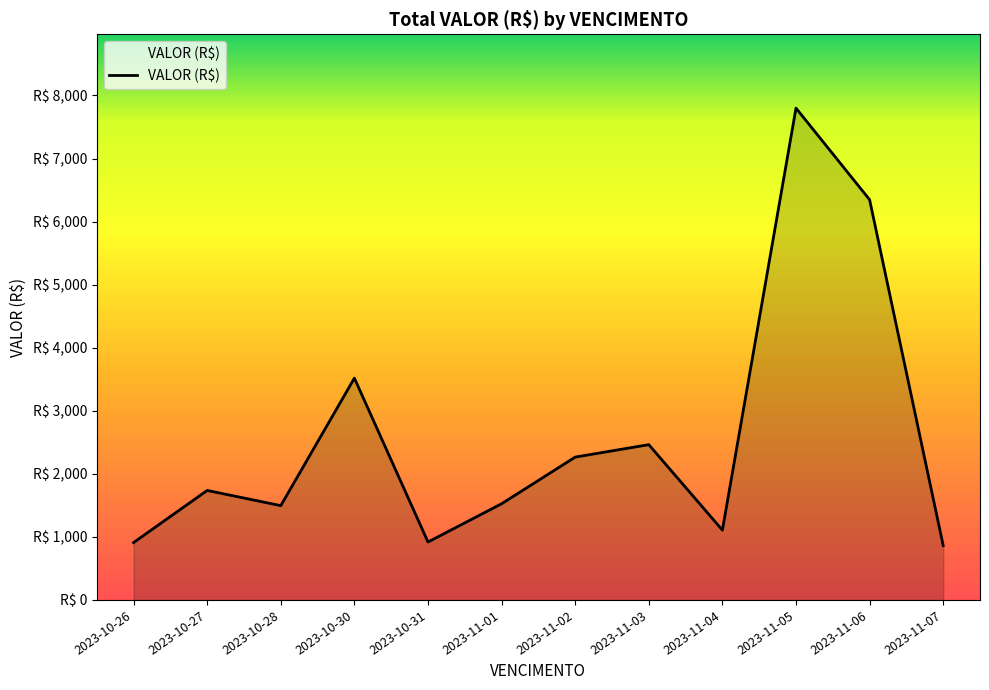

Is it true that the value at 2023-11-02 is 3945.2?

False